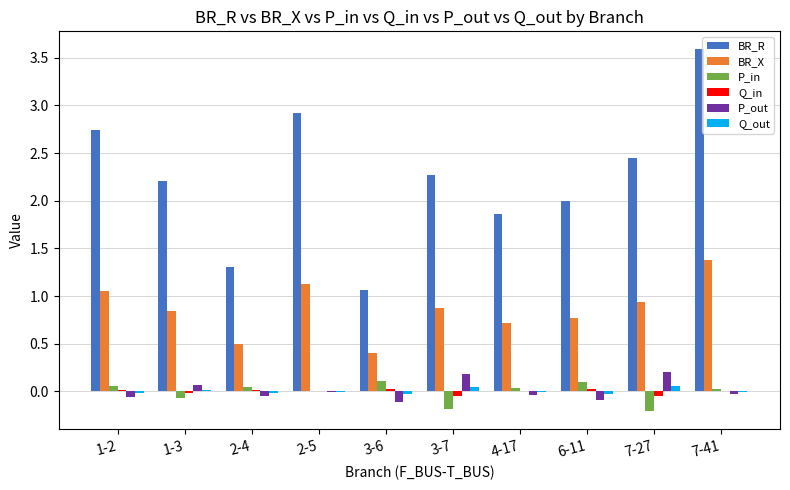

Does the chart contain stacked bars?

No